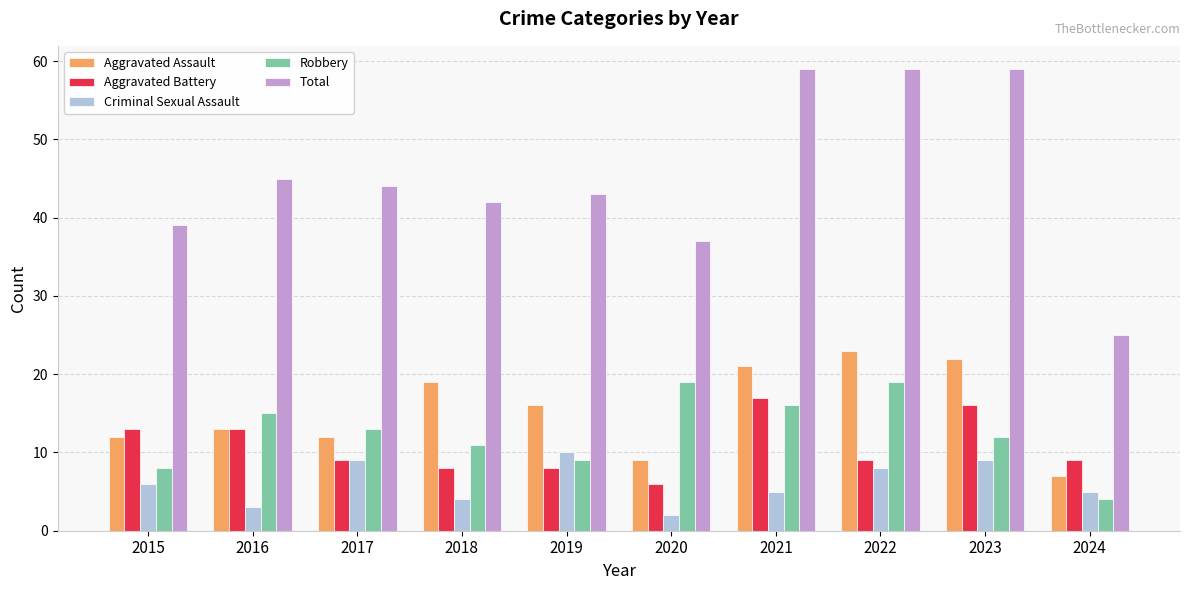

How many distinct data groups are displayed?

5